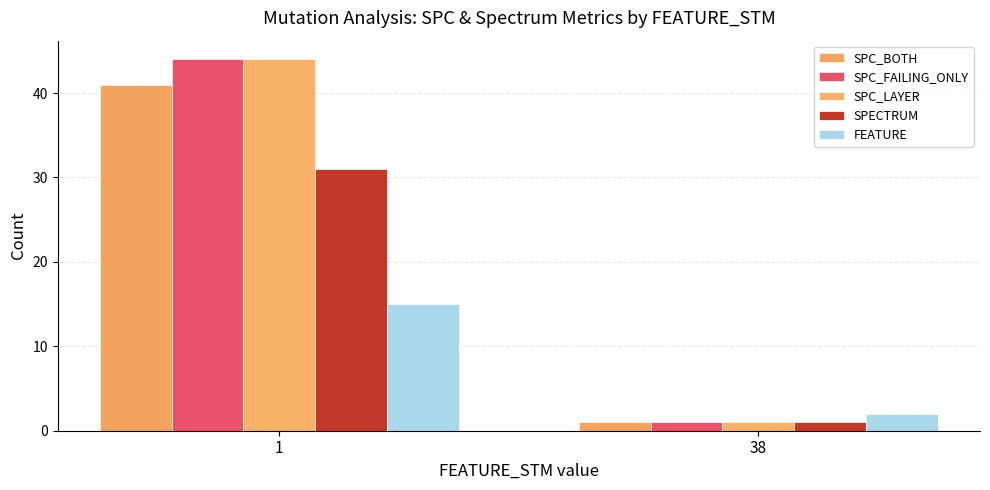

Reading left to right, transcribe all the data shown in this chart.

SPC_BOTH: 1=41	38=1
SPC_FAILING_ONLY: 1=44	38=1
SPC_LAYER: 1=44	38=1
SPECTRUM: 1=31	38=1
FEATURE: 1=15	38=2